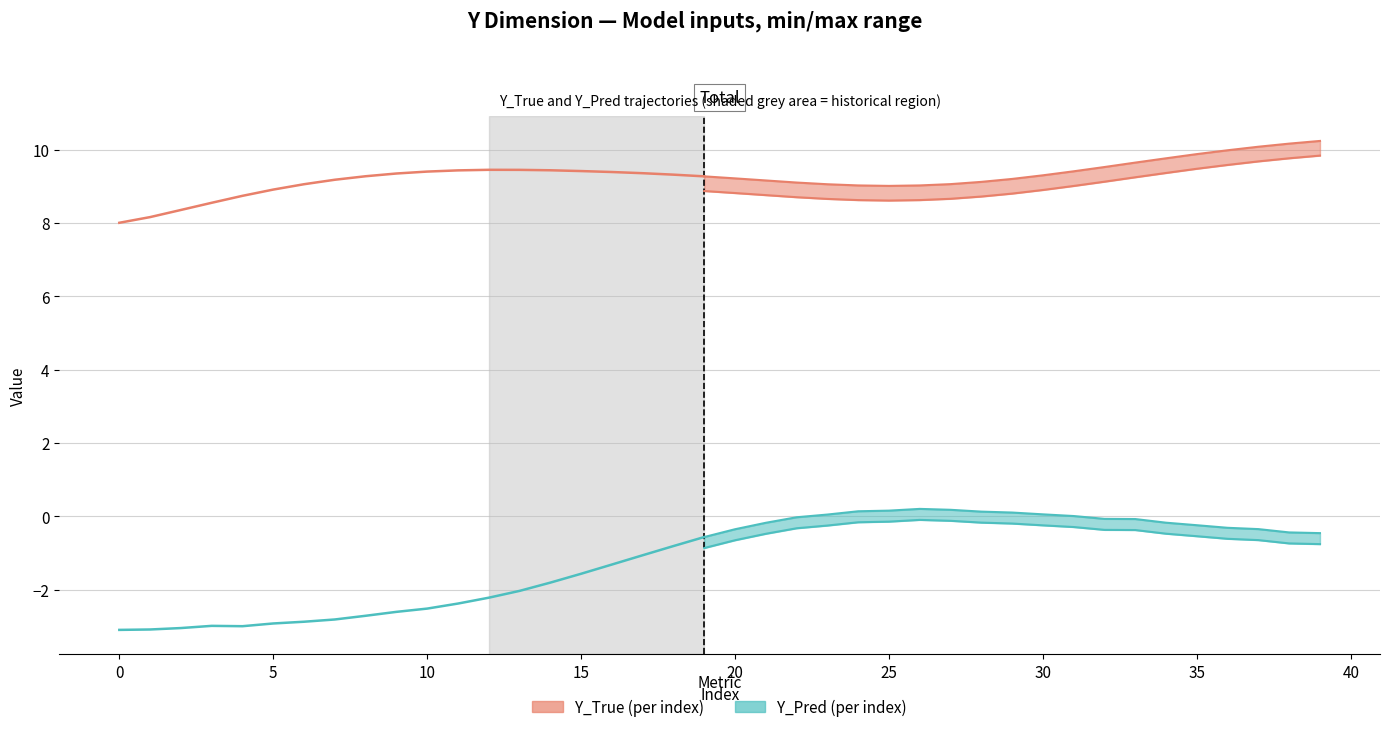

The value of Y_True at 34 is 9.8. True or false?

True